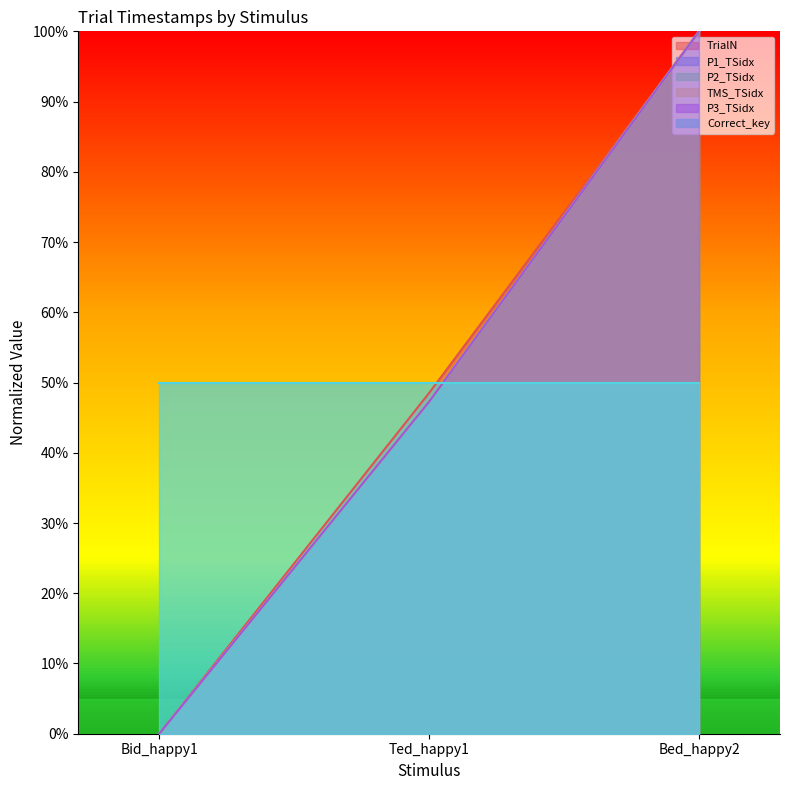

What is the total value across all series at Ted_happy1?

287.6